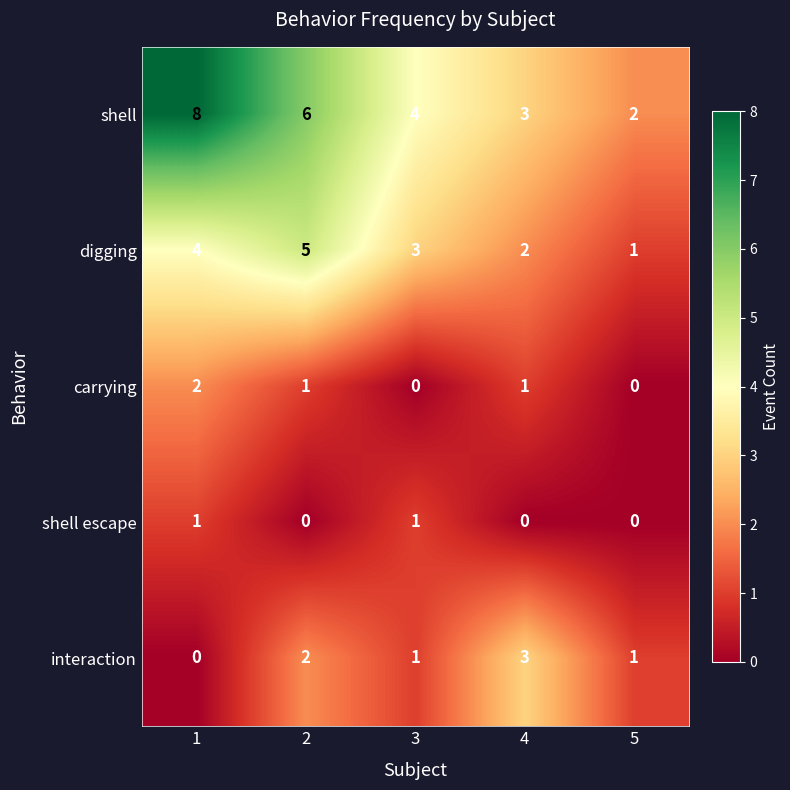

Reading left to right, extract all data points from this chart.

shell: 8	6	4	3	2
digging: 4	5	3	2	1
carrying: 2	1	0	1	0
shell escape: 1	0	1	0	0
interaction: 0	2	1	3	1